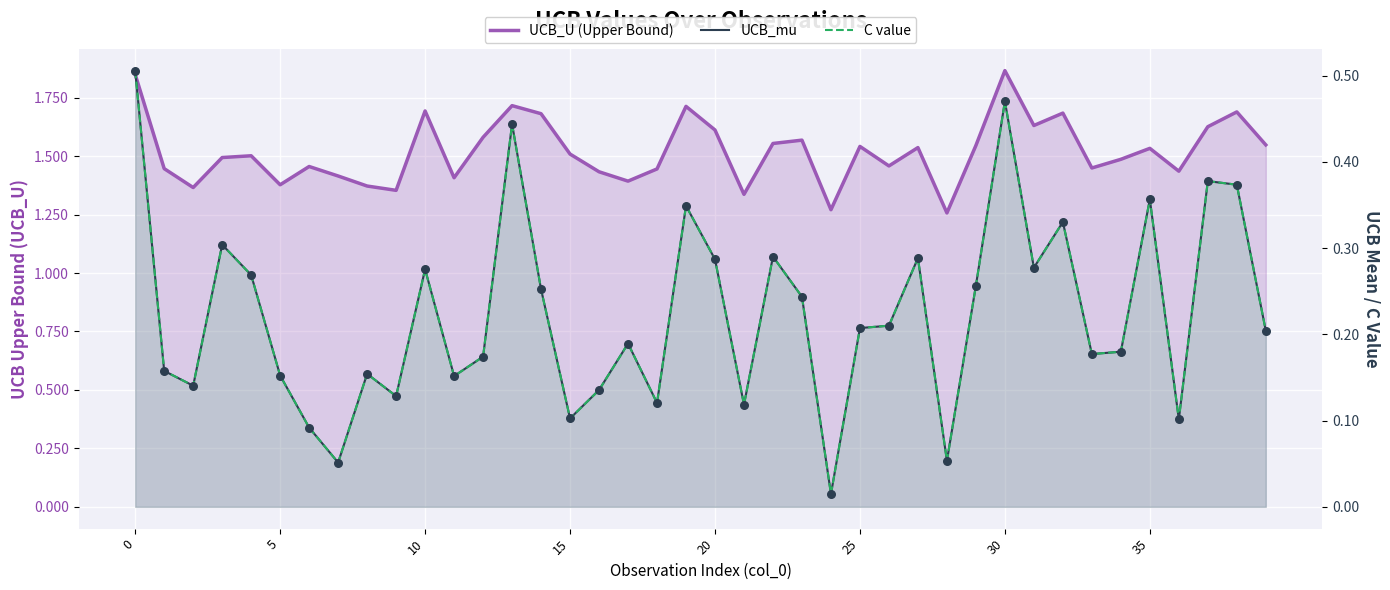

Is the value of UCB_mu at 0 greater than the value of C value at 11?

Yes